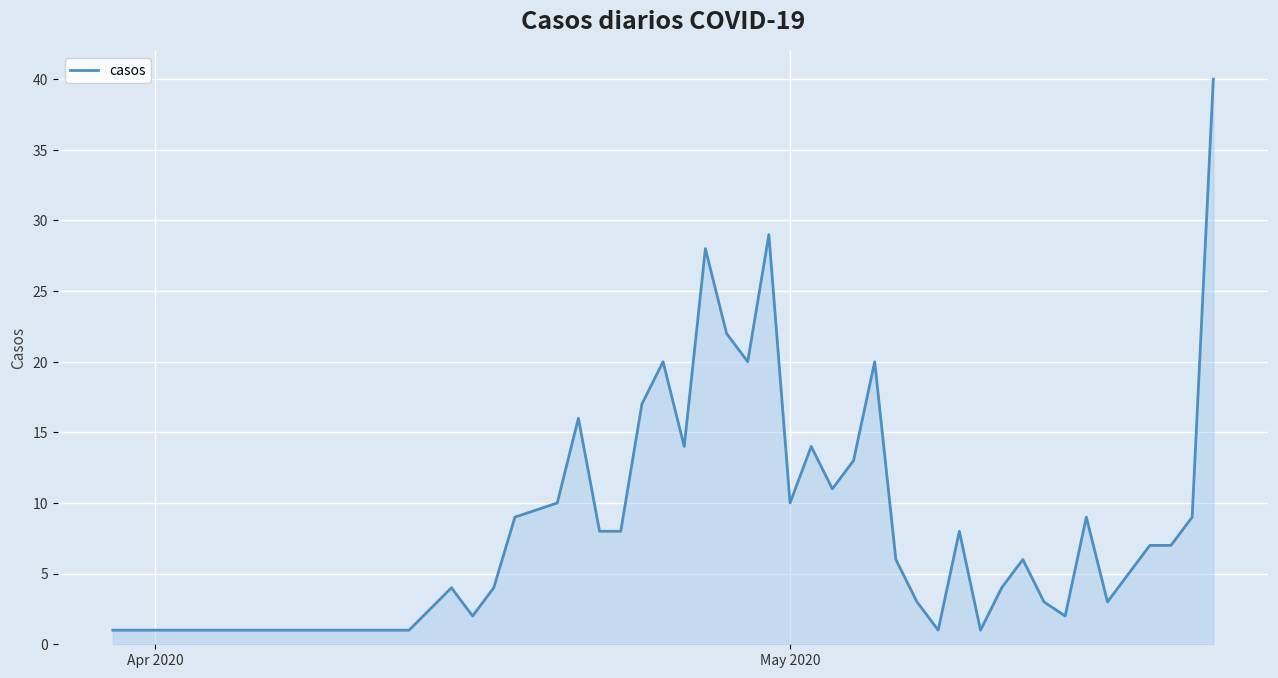

What is the difference between the maximum and minimum values?

39